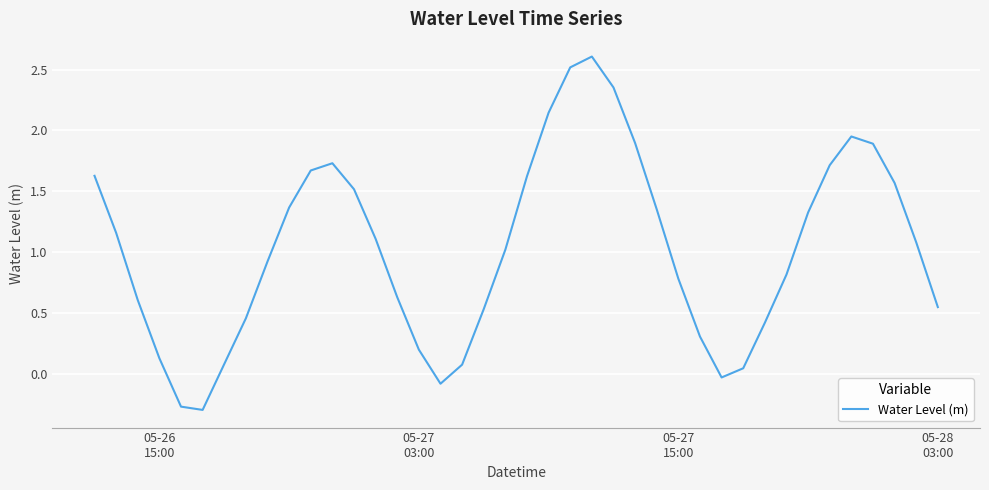

What is the difference between the maximum and minimum values?

2.9